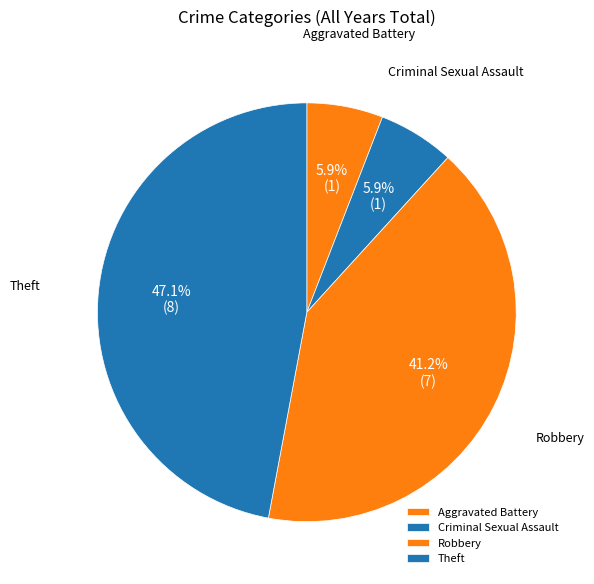

To the nearest percent, what is the difference between the Aggravated Battery and Robbery slice percentages?

35%